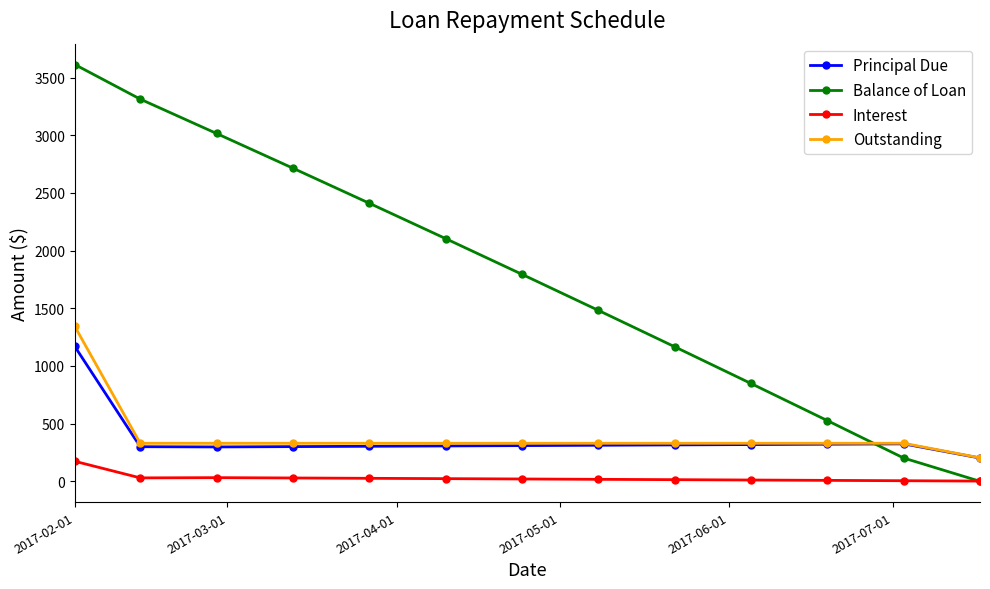

How many values in the Interest series are below 20?

6